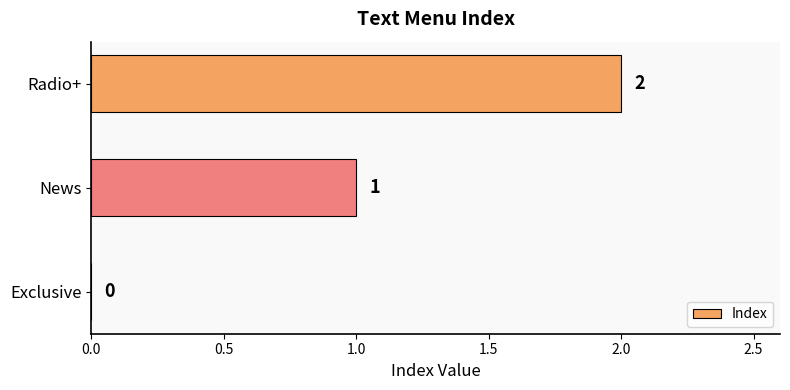

Where is the data nearest to the value 1?

News